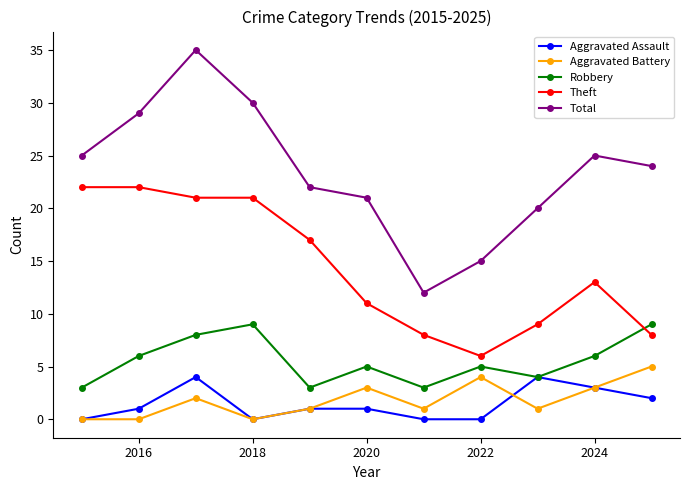

What is the minimum value for Theft?

6